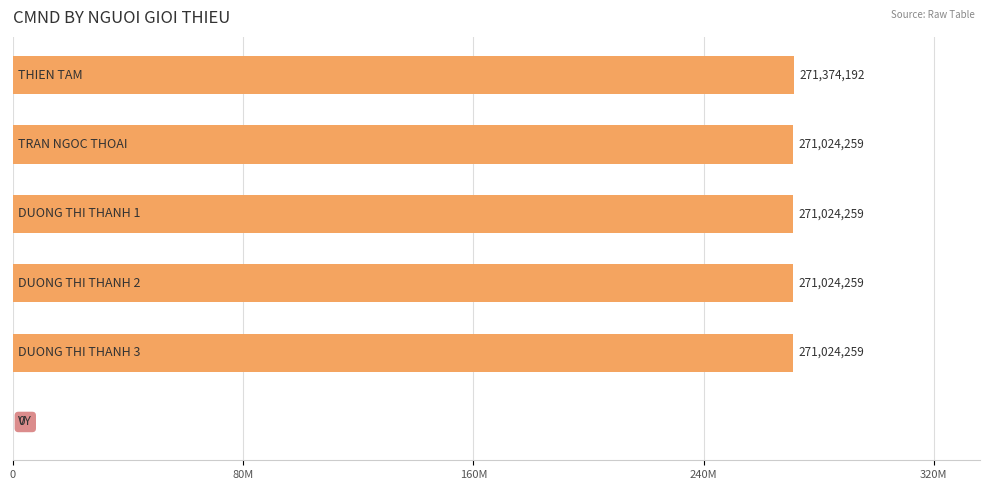

How many categories are shown in the chart?

6